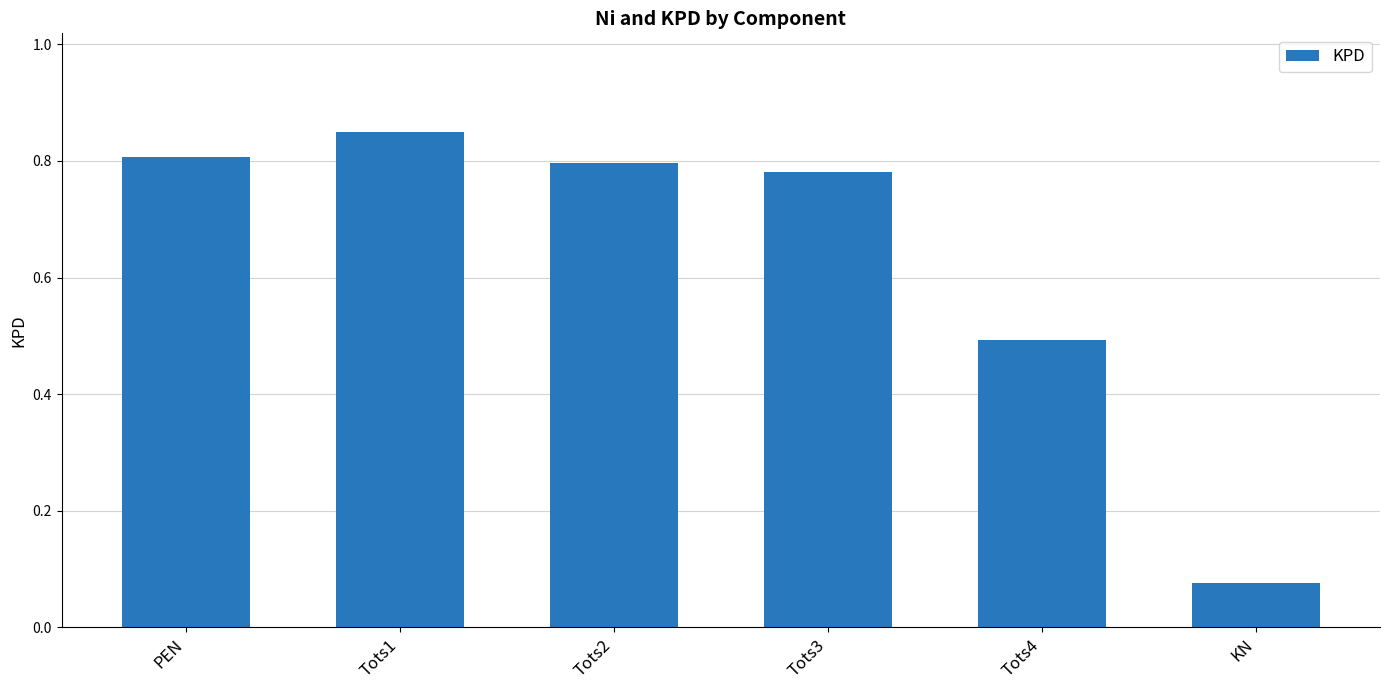

How many series are shown in this chart?

1